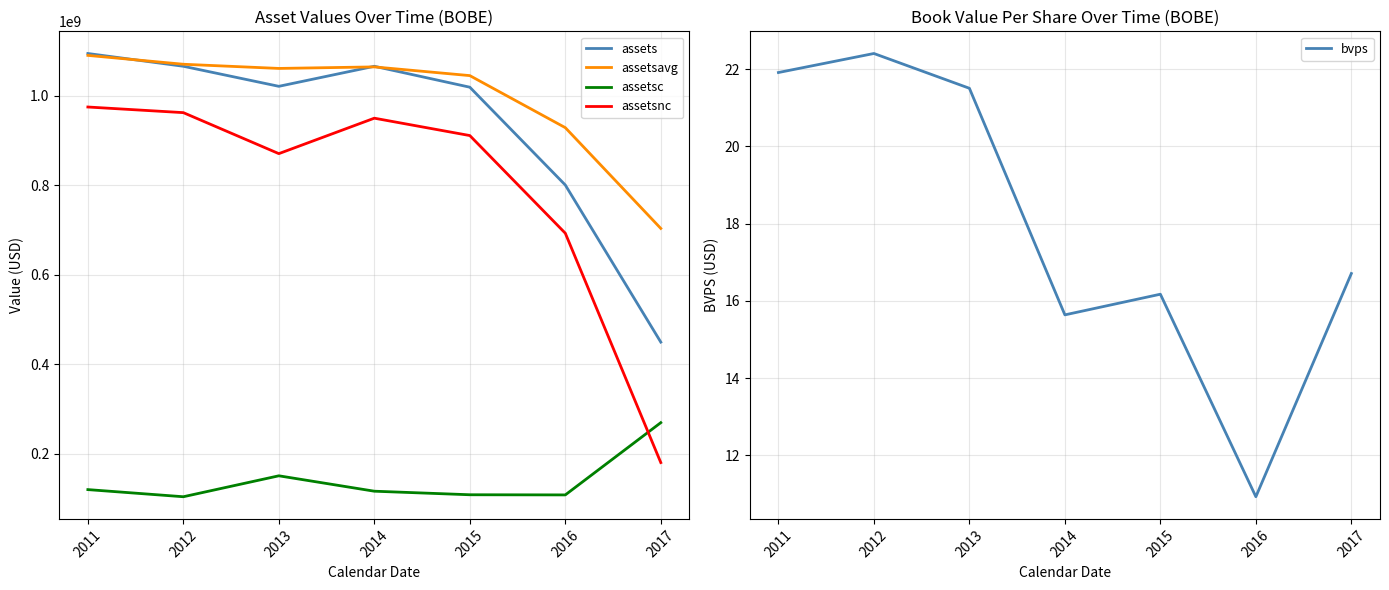

List the series in order of their peak value, lowest first.

bvps, assetsc, assetsnc, assetsavg, assets